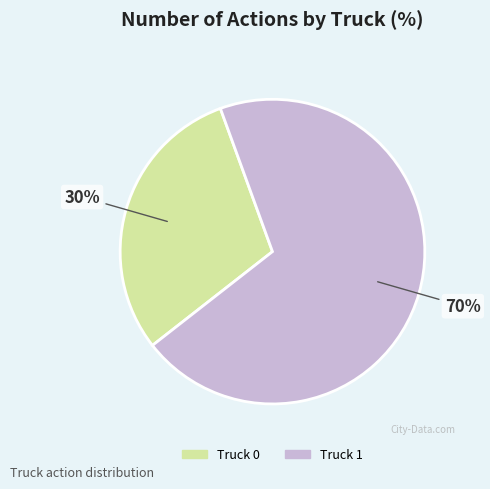

Which slice is the smallest?

Truck 0